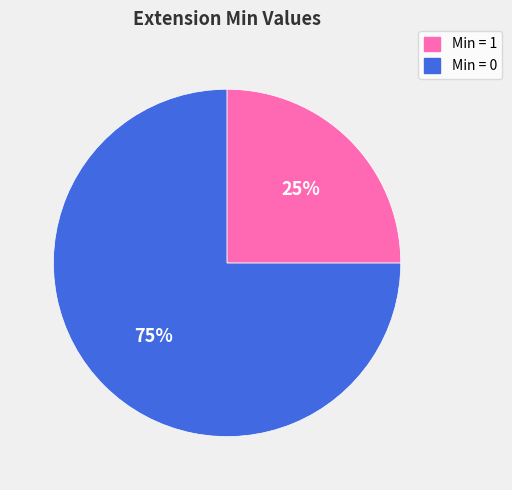

Does any single category account for the majority?

Yes